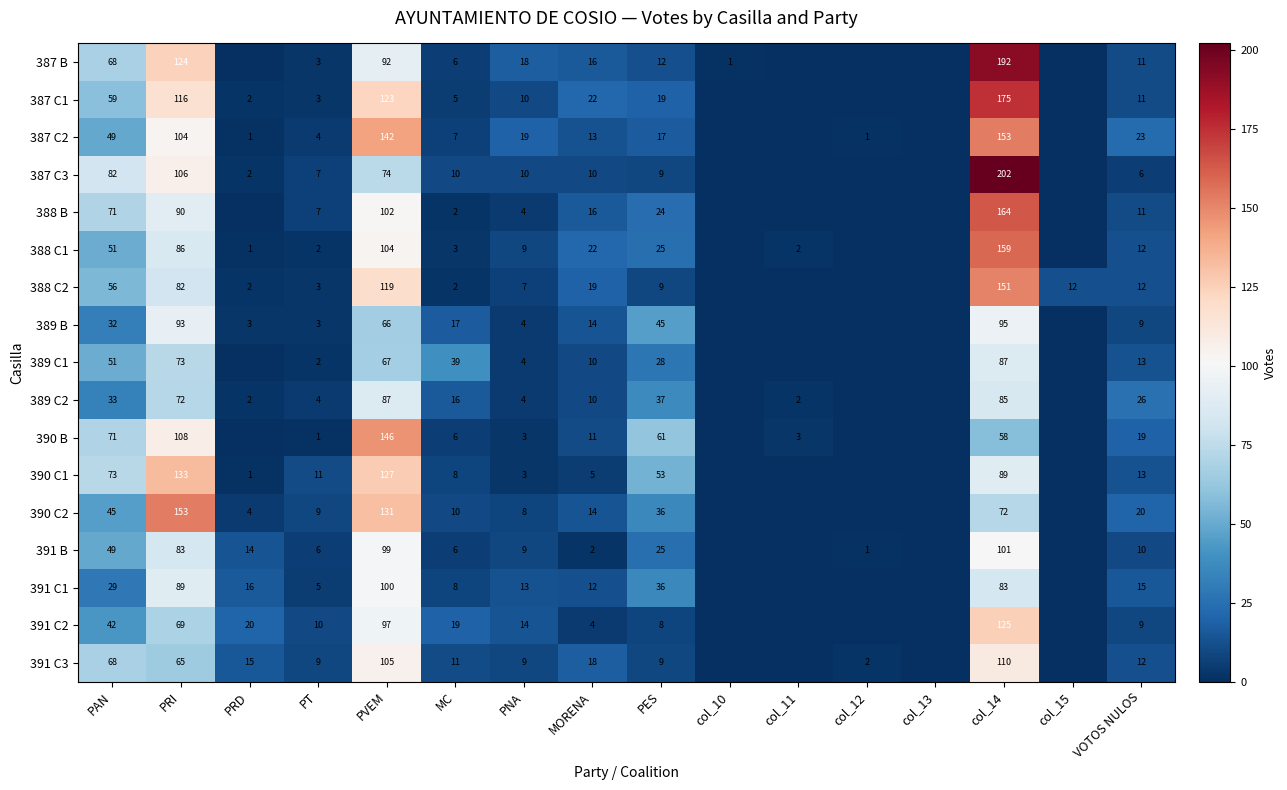

What is the difference between the highest and lowest values at MC?

37